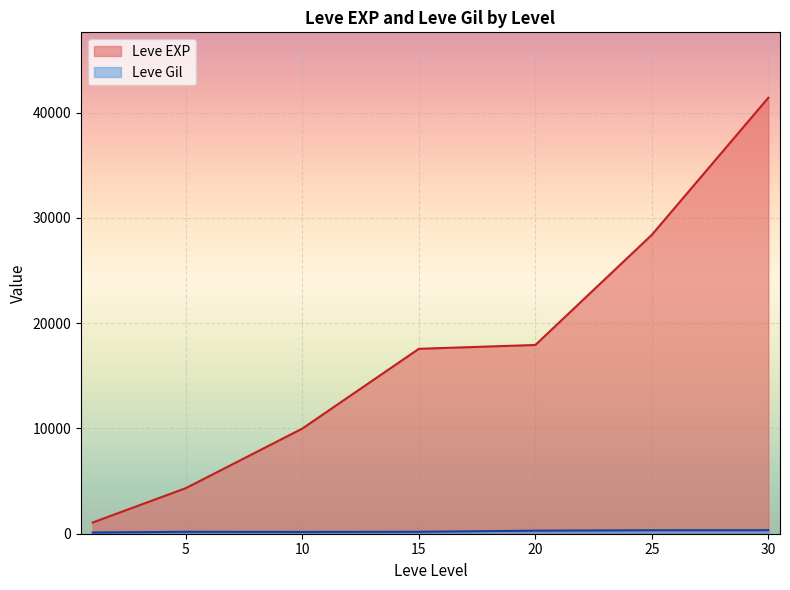

What is the maximum value for Leve Gil?

715